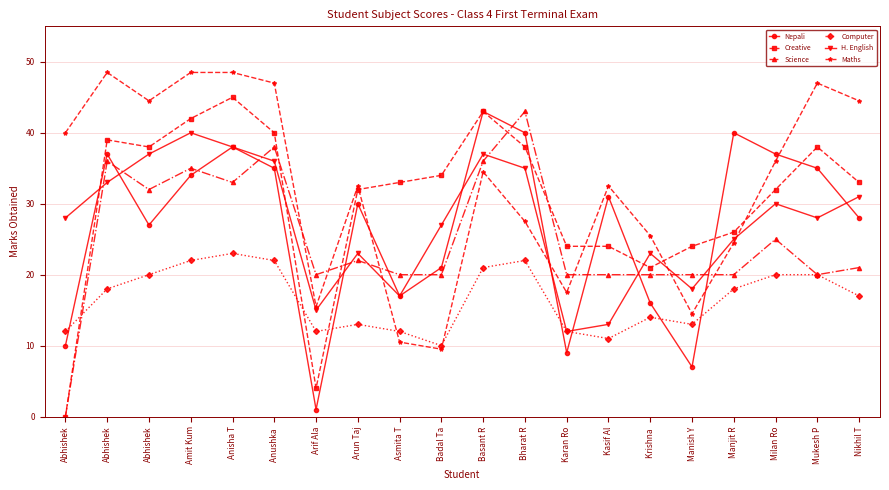

What is the label of the 15th point from the right?

Anushka 